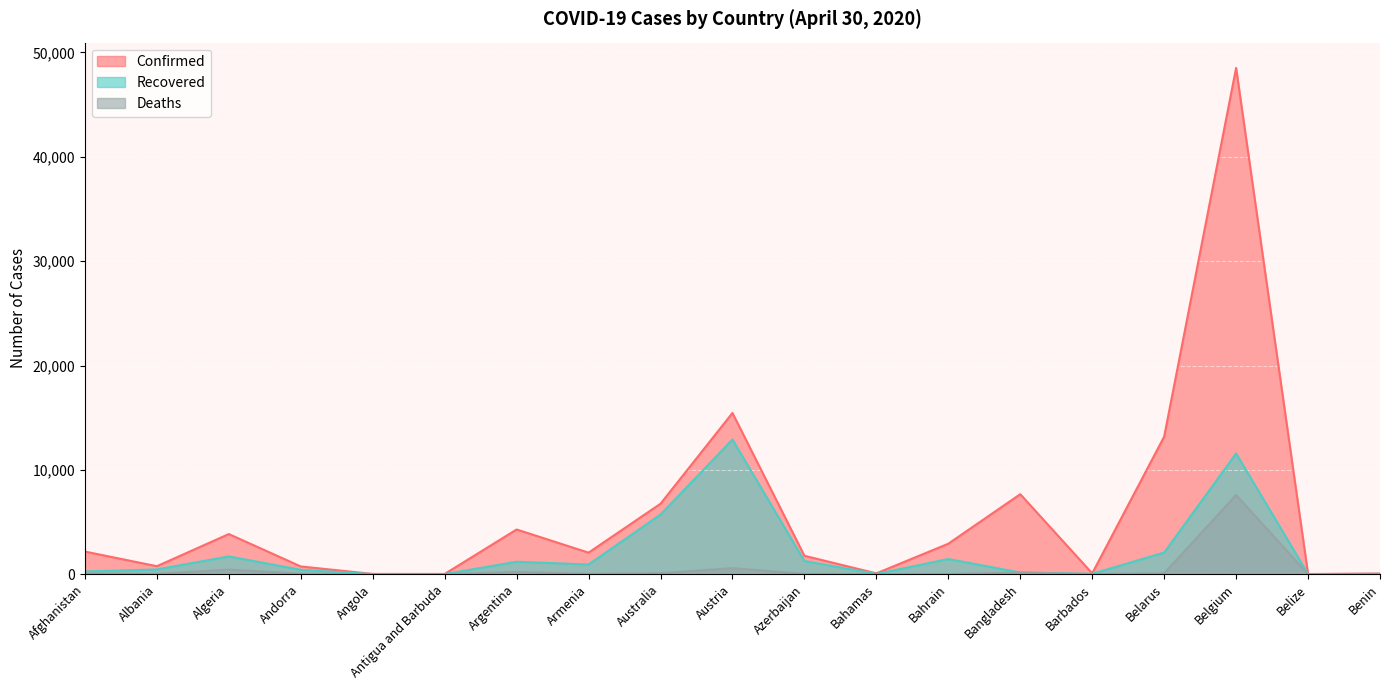

How many interior local valleys does the Deaths series have?

5